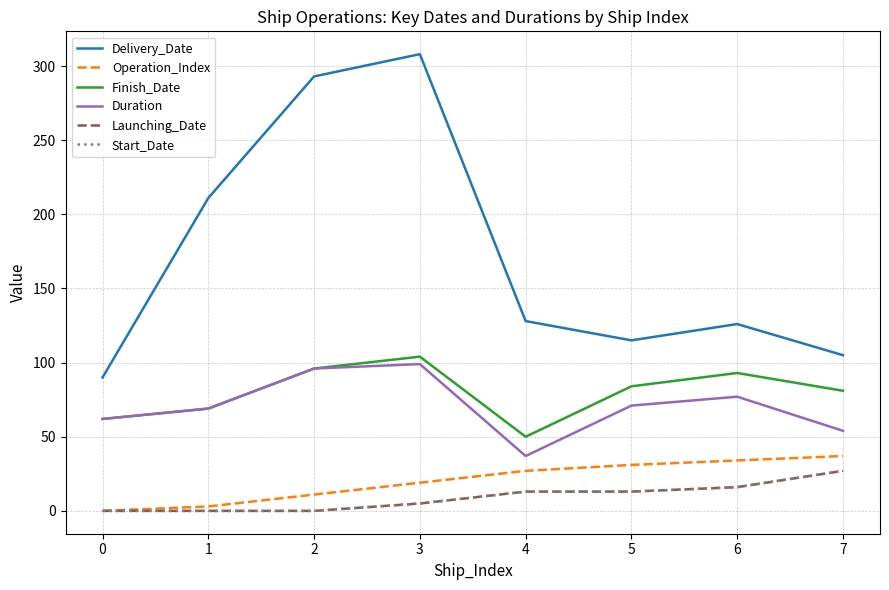

Reading left to right, transcribe all the data shown in this chart.

Delivery_Date: 0=90	1=211	2=293	3=308	4=128	5=115	6=126	7=105
Operation_Index: 0=0	1=3	2=11	3=19	4=27	5=31	6=34	7=37
Finish_Date: 0=62	1=69	2=96	3=104	4=50	5=84	6=93	7=81
Duration: 0=62	1=69	2=96	3=99	4=37	5=71	6=77	7=54
Launching_Date: 0=0	1=0	2=0	3=5	4=13	5=13	6=16	7=27
Start_Date: 0=0	1=0	2=0	3=5	4=13	5=13	6=16	7=27